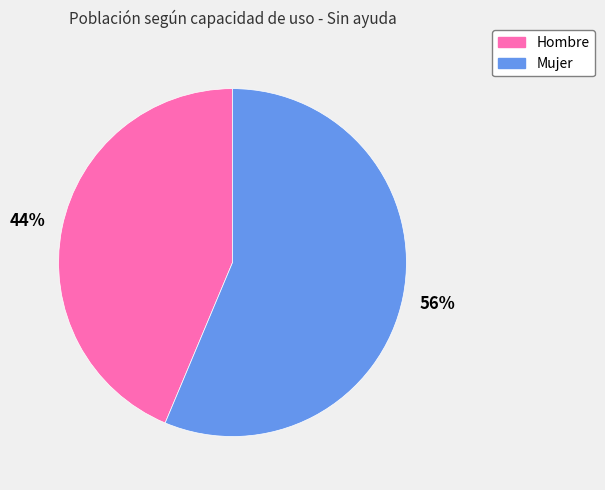

Combined, do Mujer and Hombre account for over 50%?

Yes